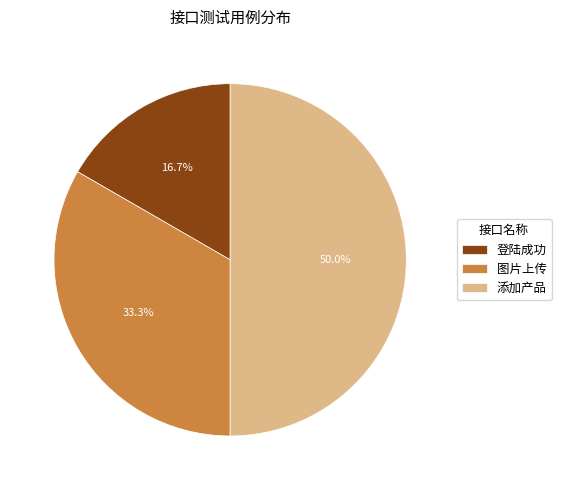

What percentage is the 添加产品 slice, to the nearest percent?

50%